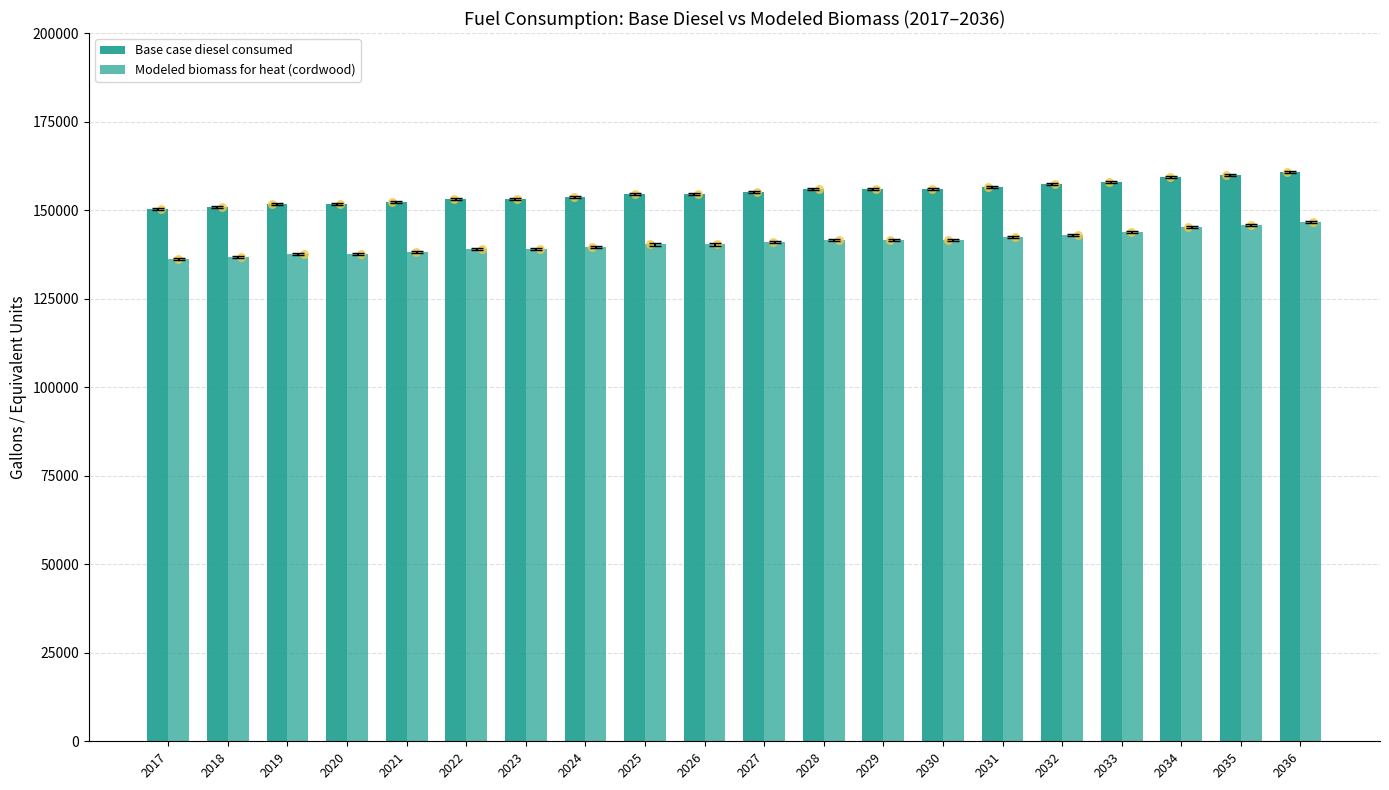

What are all the series names shown in the legend?

Base case diesel consumed, Modeled biomass for heat (cordwood)